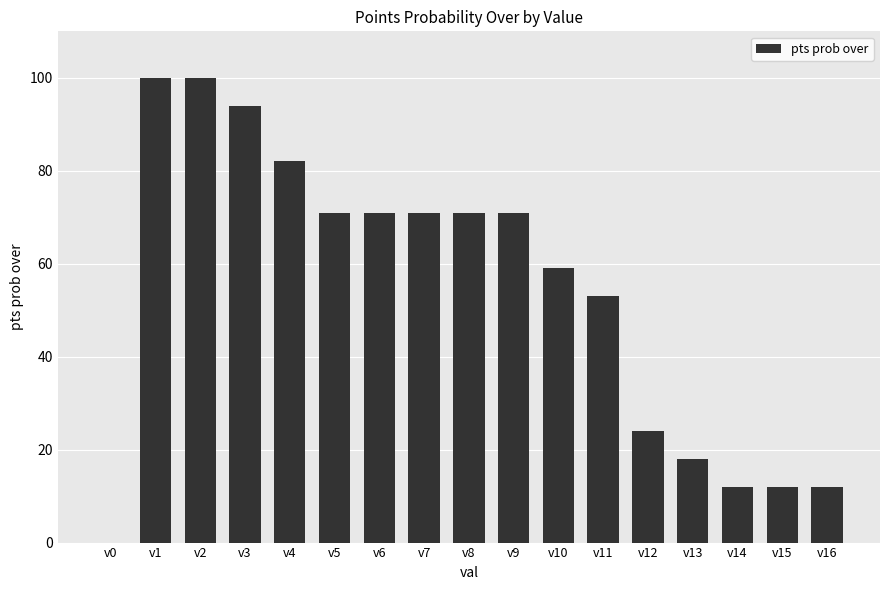

The value at v10 is 95. True or false?

False